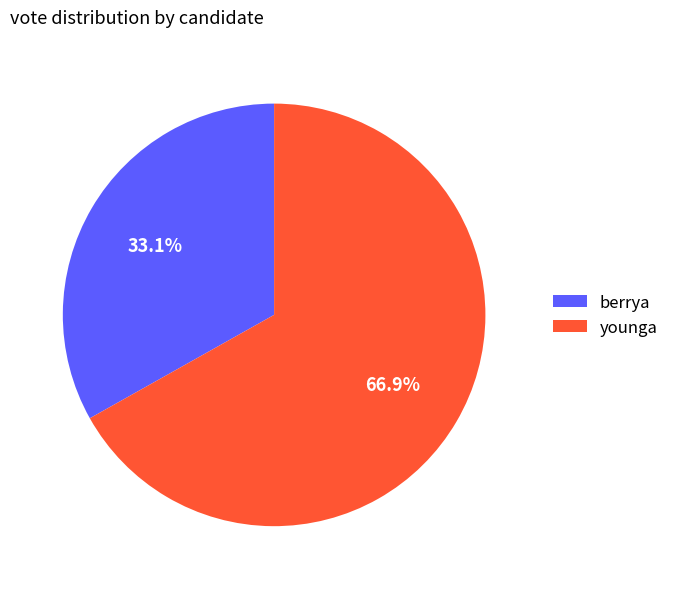

What is the ratio of the value at younga to the value at berrya?

2.0